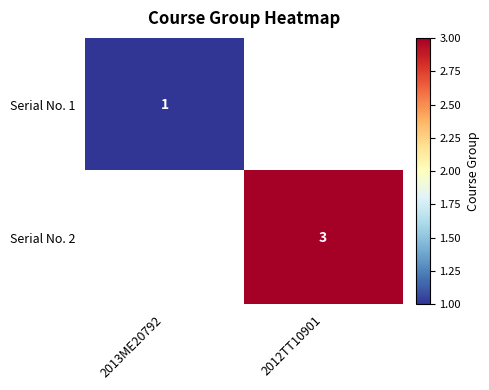

The Serial No. 1 series shows 1 at 2013ME20792. True or false?

True